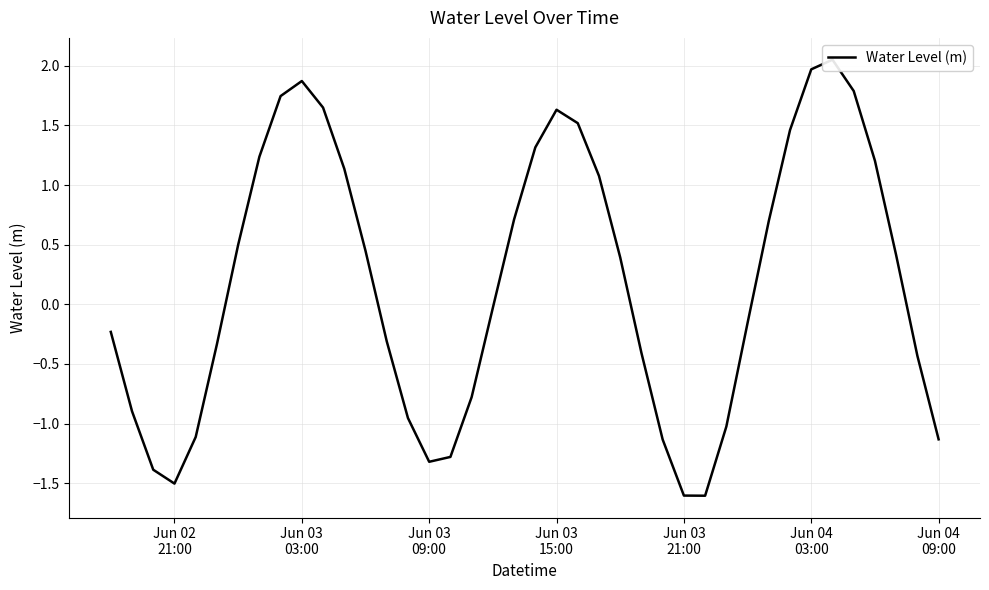

How many series are shown in this chart?

1